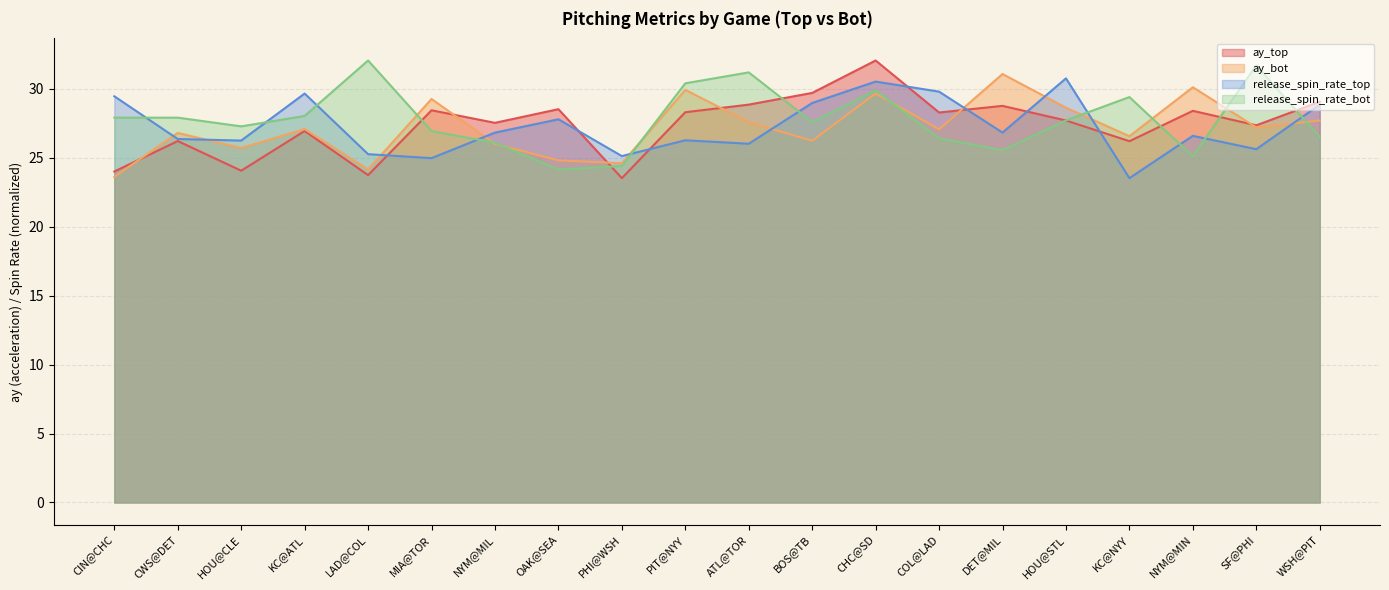

What is the smallest value displayed?

23.5